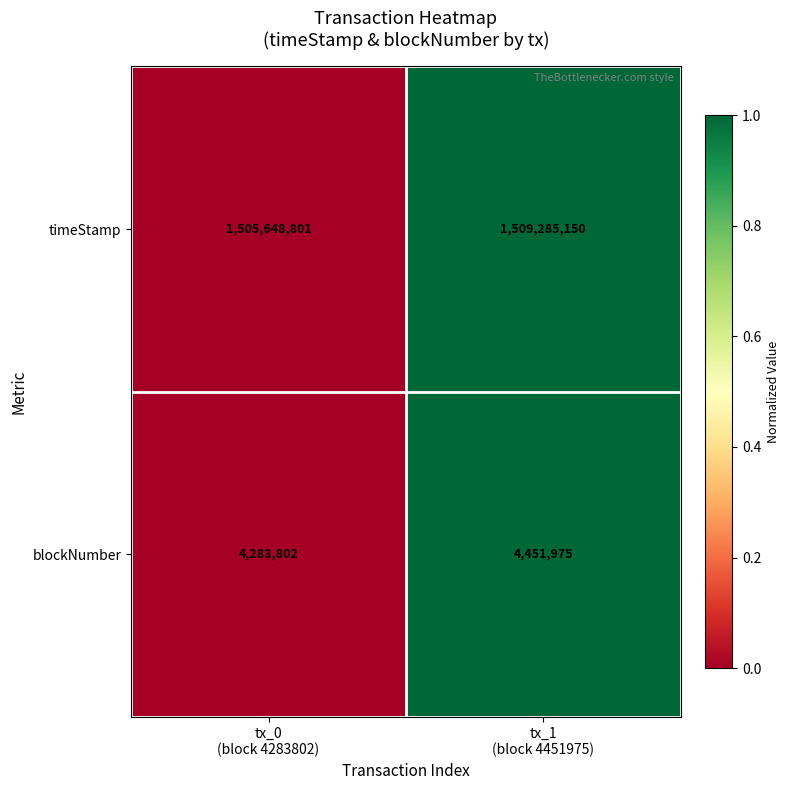

Which series has the largest range (max minus min)?

timeStamp